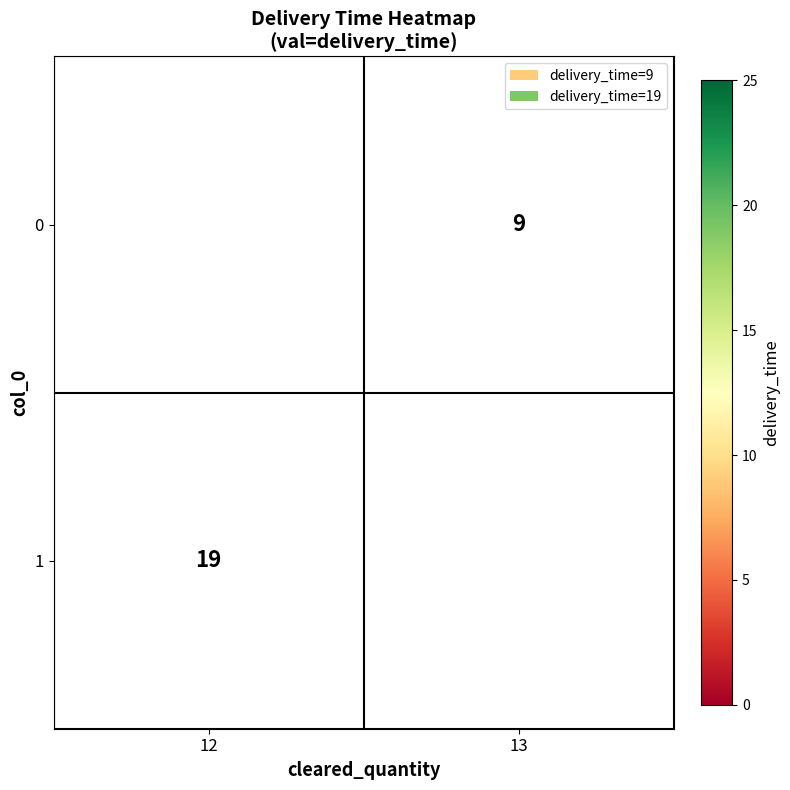

The value of 0 at 13 is 9. True or false?

True